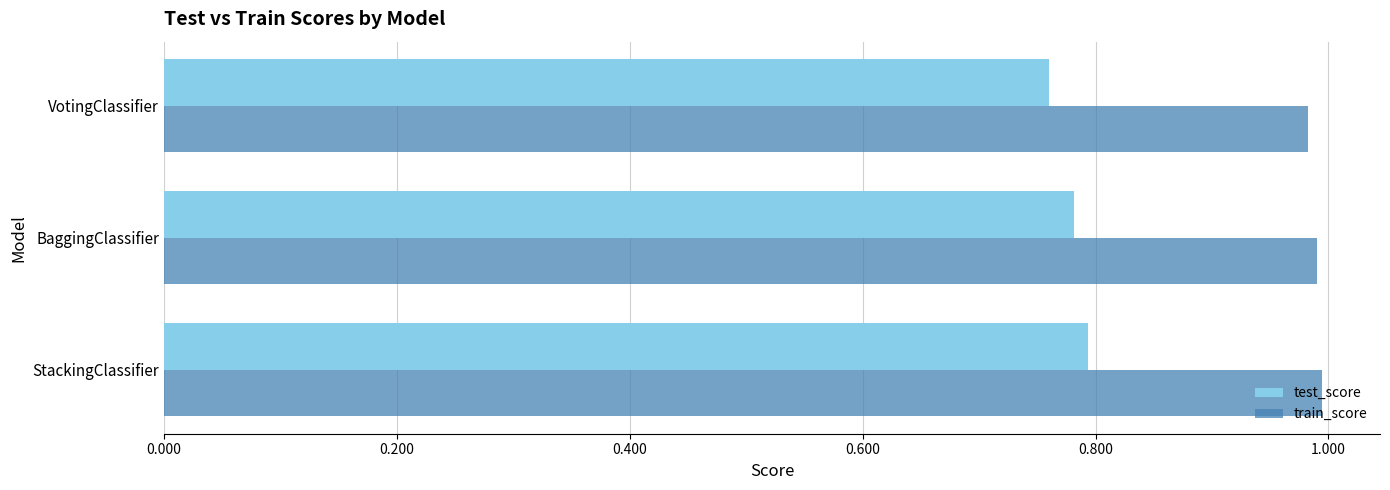

Which label corresponds to the smallest value in the chart?

VotingClassifier